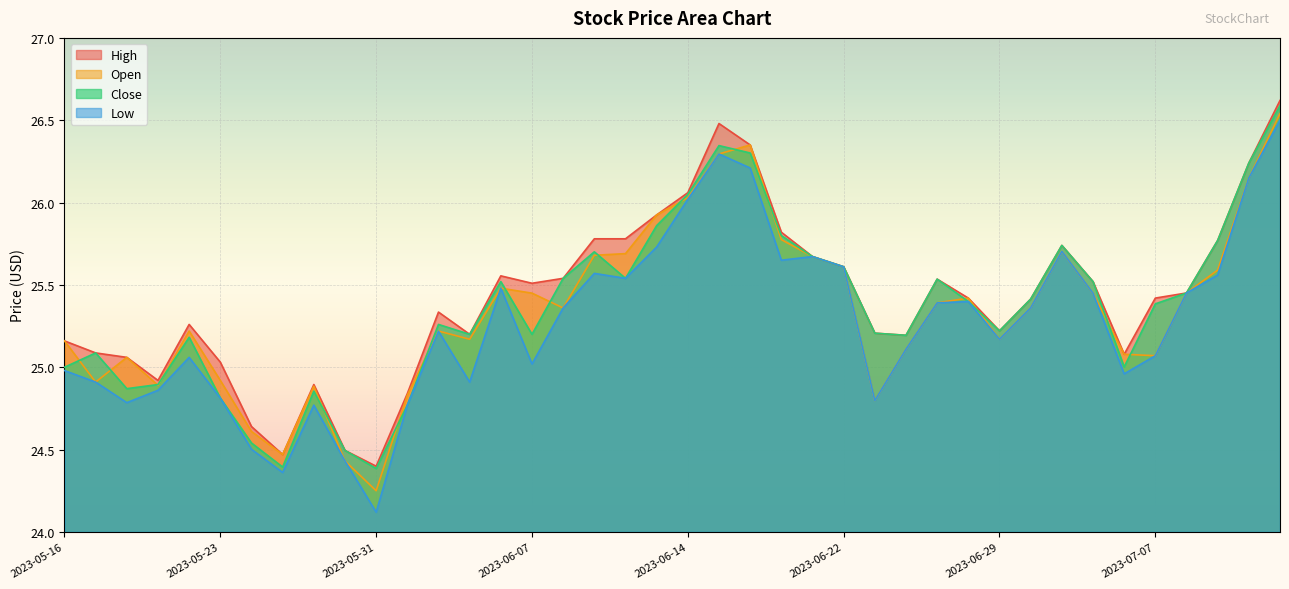

True or false: Close and Low cross at least once.

False